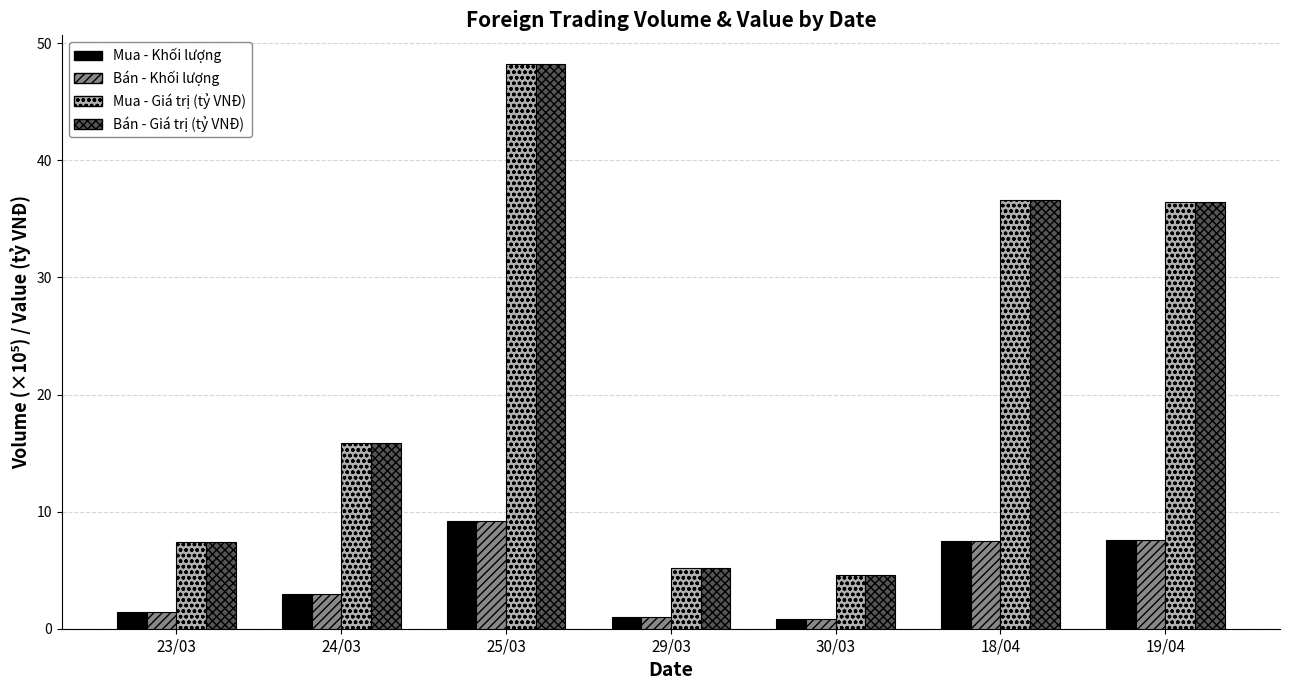

Is the value of Mua - Giá trị (tỷ VNĐ) at 30/03 greater than the value of Bán - Khối lượng at 30/03?

Yes